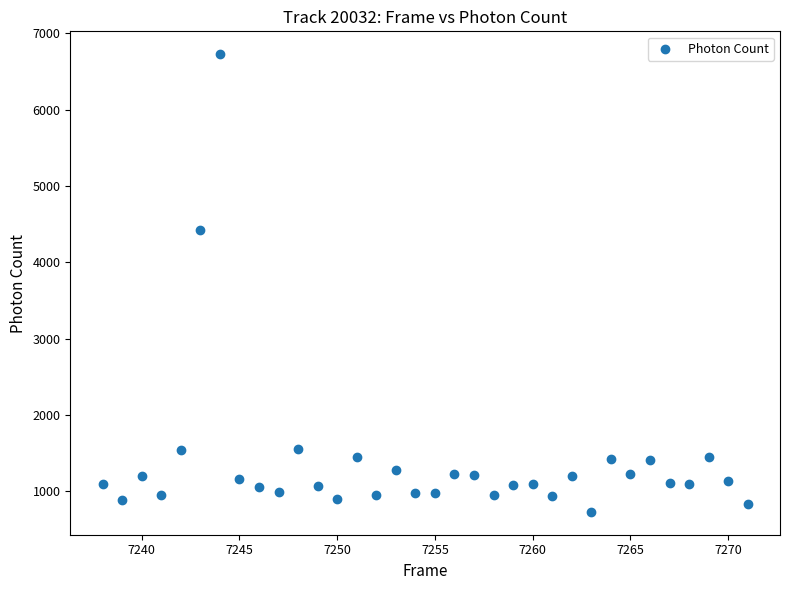

What Y value in the scatter plot is closest to 3727?

4424.2